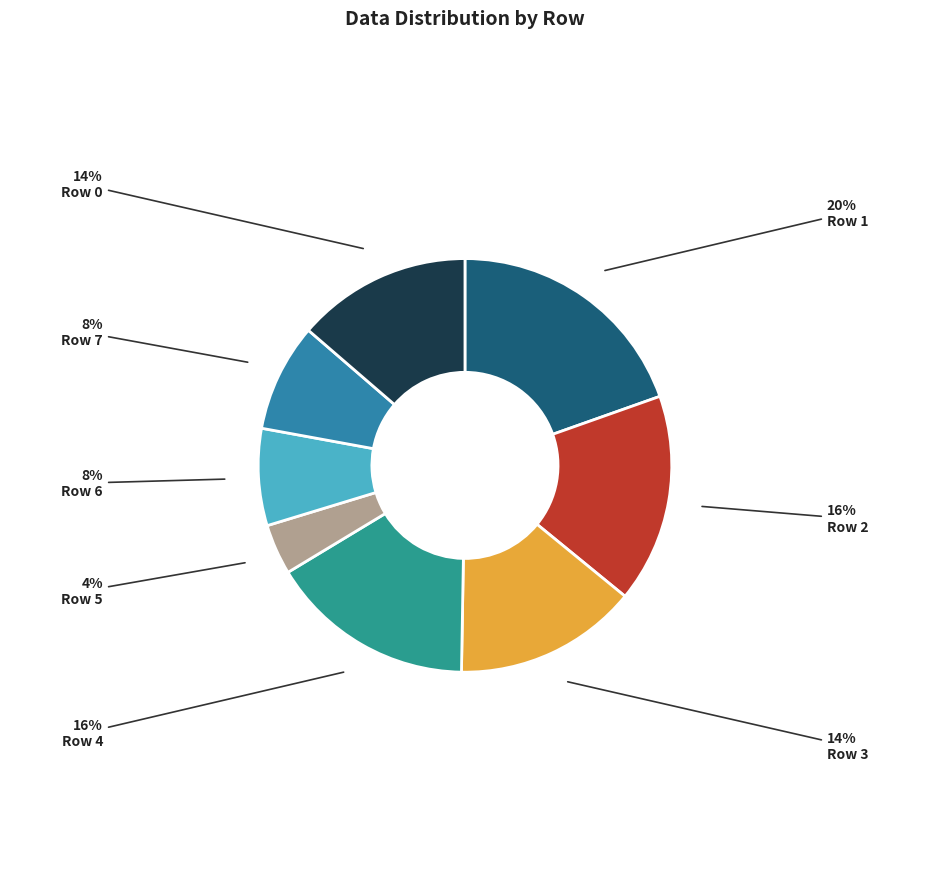

Is Row 1 the majority of the pie?

No